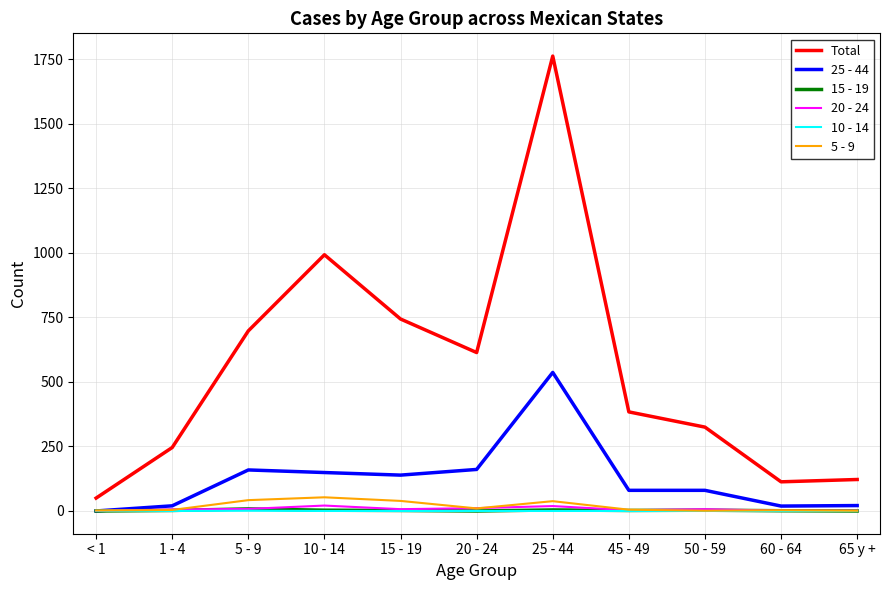

True or false: Total and 15 - 19 cross at least once.

False